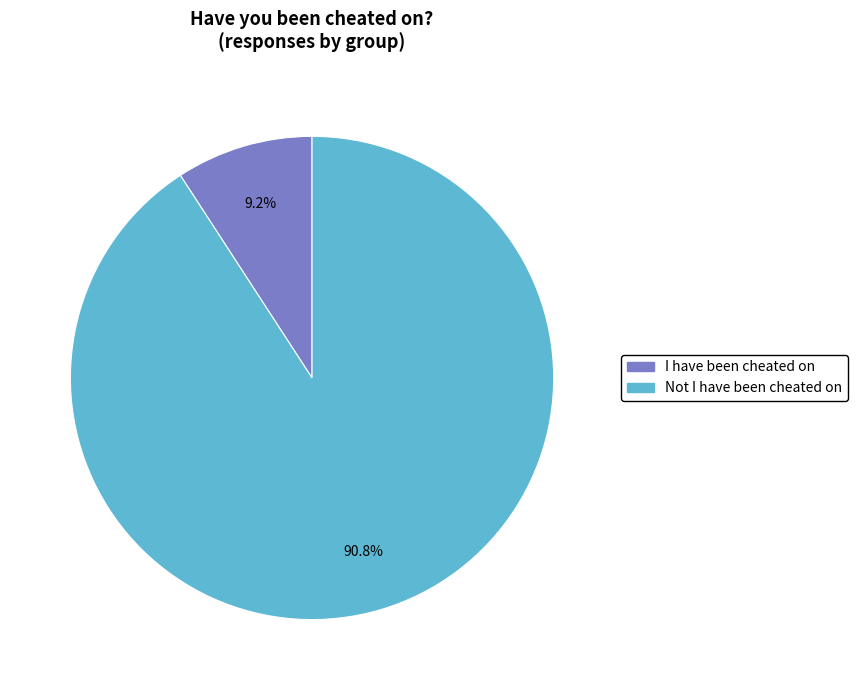

To the nearest percent, what is the difference between the I have been cheated on and Not I have been cheated on slice percentages?

82%